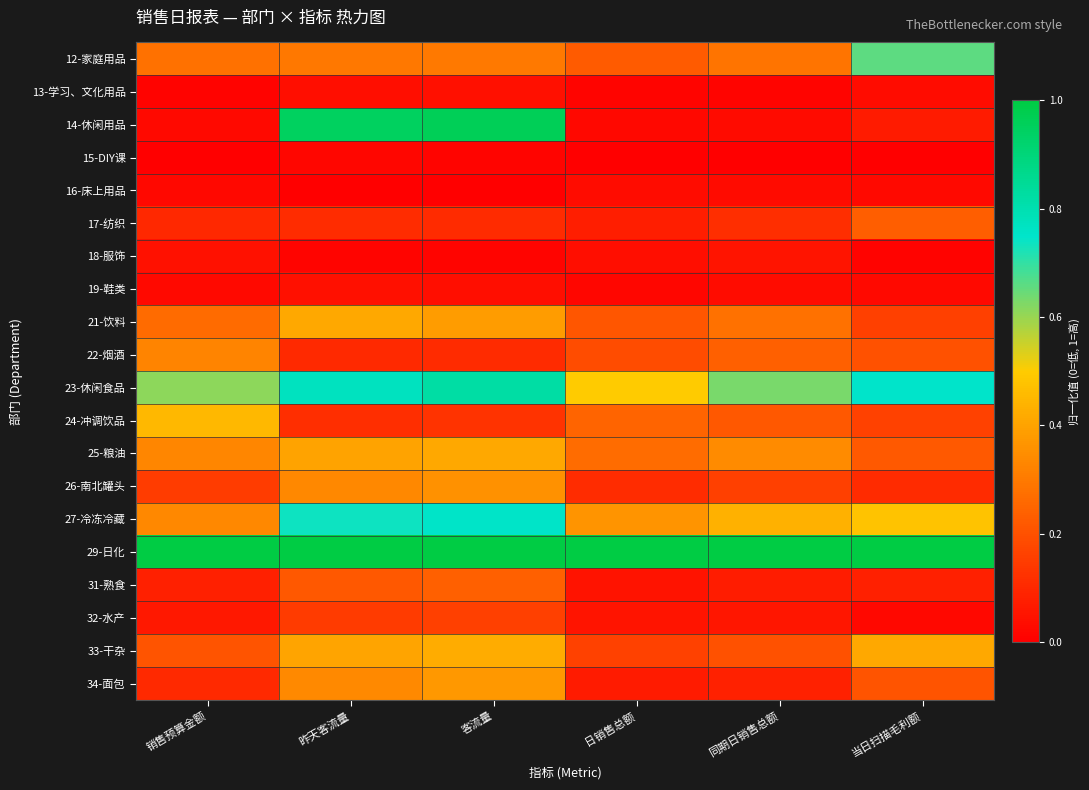

Reading left to right, extract all data points from this chart.

12-家庭用品: 销售预算金额=0.3	昨天客流量=0.3	客流量=0.3	日销售总额=0.2	同期日销售总额=0.3	当日扫描毛利额=0.7
13-学习、文化用品: 销售预算金额=0.0	昨天客流量=0.0	客流量=0.0	日销售总额=0.0	同期日销售总额=0.0	当日扫描毛利额=0.0
14-休闲用品: 销售预算金额=0.0	昨天客流量=0.9	客流量=1.0	日销售总额=0.0	同期日销售总额=0.0	当日扫描毛利额=0.1
15-DIY课: 销售预算金额=0.0	昨天客流量=0.0	客流量=0.0	日销售总额=0.0	同期日销售总额=0.0	当日扫描毛利额=0.0
16-床上用品: 销售预算金额=0.0	昨天客流量=0.0	客流量=0.0	日销售总额=0.0	同期日销售总额=0.0	当日扫描毛利额=0.0
17-纺织: 销售预算金额=0.1	昨天客流量=0.1	客流量=0.1	日销售总额=0.1	同期日销售总额=0.1	当日扫描毛利额=0.2
18-服饰: 销售预算金额=0.0	昨天客流量=0.0	客流量=0.0	日销售总额=0.0	同期日销售总额=0.1	当日扫描毛利额=0.0
19-鞋类: 销售预算金额=0.0	昨天客流量=0.0	客流量=0.0	日销售总额=0.0	同期日销售总额=0.0	当日扫描毛利额=0.0
21-饮料: 销售预算金额=0.3	昨天客流量=0.4	客流量=0.4	日销售总额=0.2	同期日销售总额=0.3	当日扫描毛利额=0.2
22-烟酒: 销售预算金额=0.3	昨天客流量=0.1	客流量=0.1	日销售总额=0.2	同期日销售总额=0.2	当日扫描毛利额=0.2
23-休闲食品: 销售预算金额=0.6	昨天客流量=0.8	客流量=0.8	日销售总额=0.5	同期日销售总额=0.6	当日扫描毛利额=0.8
24-冲调饮品: 销售预算金额=0.4	昨天客流量=0.1	客流量=0.1	日销售总额=0.2	同期日销售总额=0.2	当日扫描毛利额=0.2
25-粮油: 销售预算金额=0.3	昨天客流量=0.4	客流量=0.4	日销售总额=0.3	同期日销售总额=0.3	当日扫描毛利额=0.2
26-南北罐头: 销售预算金额=0.1	昨天客流量=0.3	客流量=0.4	日销售总额=0.1	同期日销售总额=0.2	当日扫描毛利额=0.1
27-冷冻冷藏: 销售预算金额=0.3	昨天客流量=0.7	客流量=0.8	日销售总额=0.4	同期日销售总额=0.4	当日扫描毛利额=0.5
29-日化: 销售预算金额=1.0	昨天客流量=1.0	客流量=1.0	日销售总额=1.0	同期日销售总额=1.0	当日扫描毛利额=1.0
31-熟食: 销售预算金额=0.1	昨天客流量=0.2	客流量=0.2	日销售总额=0.0	同期日销售总额=0.1	当日扫描毛利额=0.1
32-水产: 销售预算金额=0.1	昨天客流量=0.1	客流量=0.2	日销售总额=0.1	同期日销售总额=0.1	当日扫描毛利额=0.0
33-干杂: 销售预算金额=0.2	昨天客流量=0.4	客流量=0.4	日销售总额=0.2	同期日销售总额=0.2	当日扫描毛利额=0.4
34-面包: 销售预算金额=0.1	昨天客流量=0.3	客流量=0.4	日销售总额=0.1	同期日销售总额=0.1	当日扫描毛利额=0.2